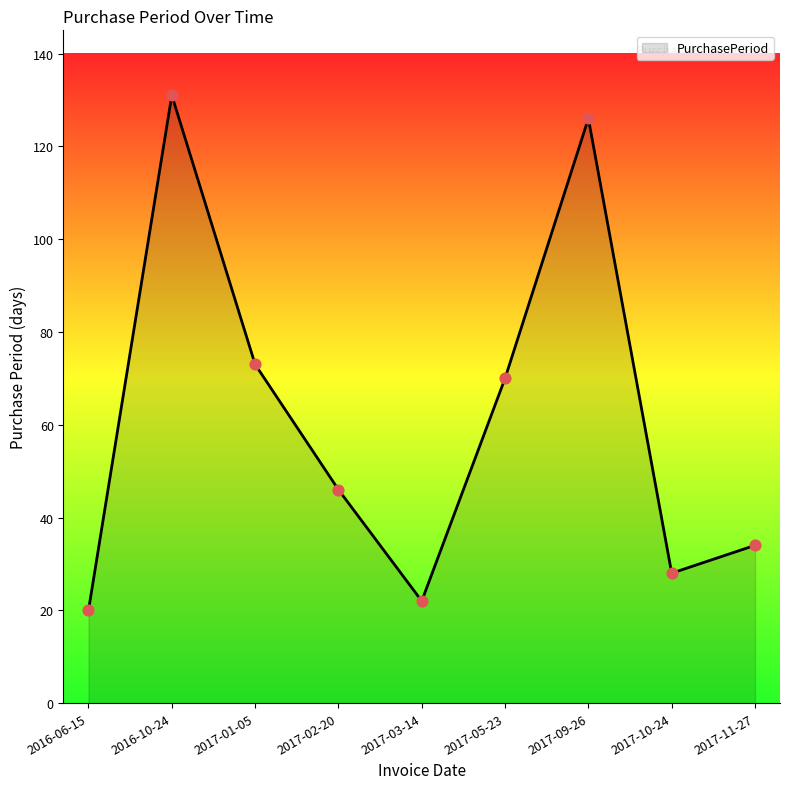

Approximately how many times larger is the value at 2016-06-15 compared to 2017-10-24?

0.7